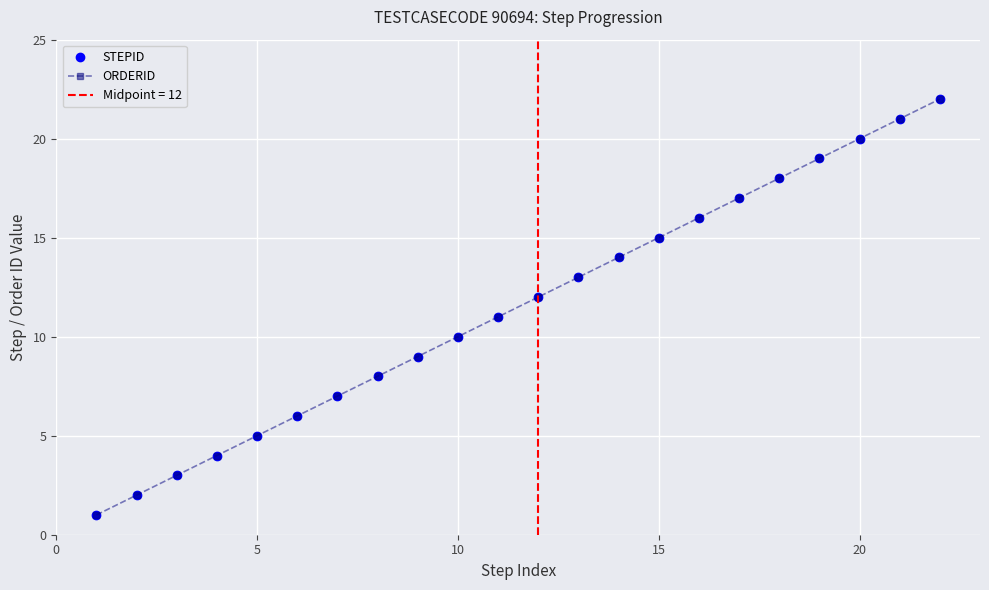

True or false: STEPID has a value of 14 at 20.

False